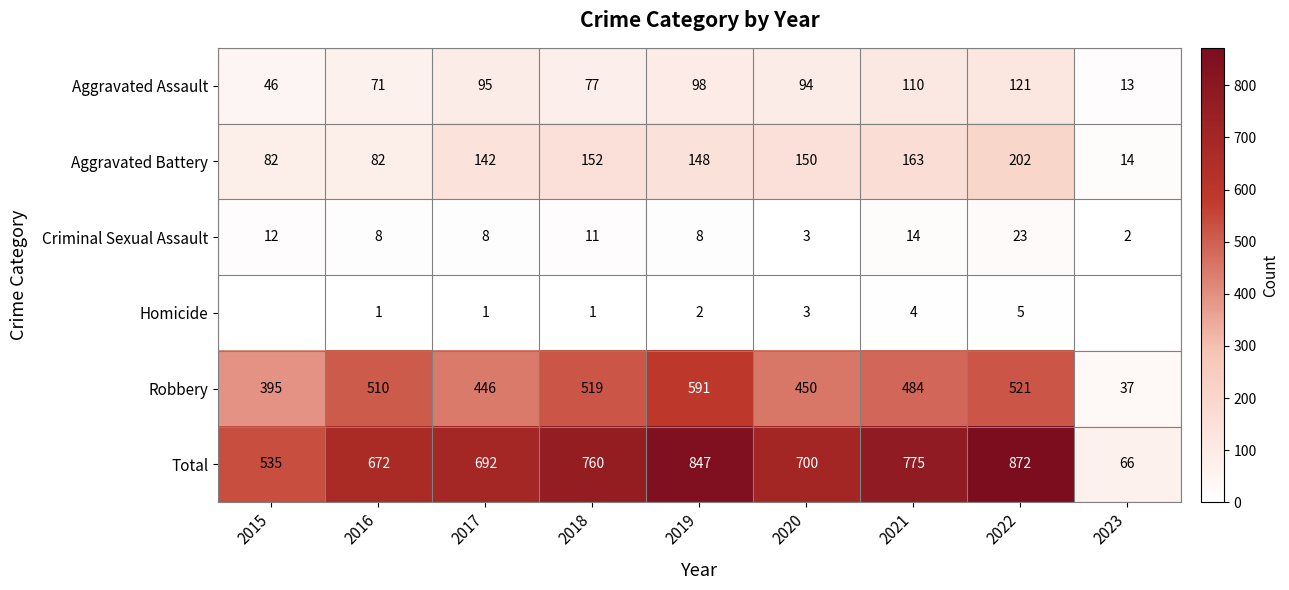

How many data points does each series have?

9